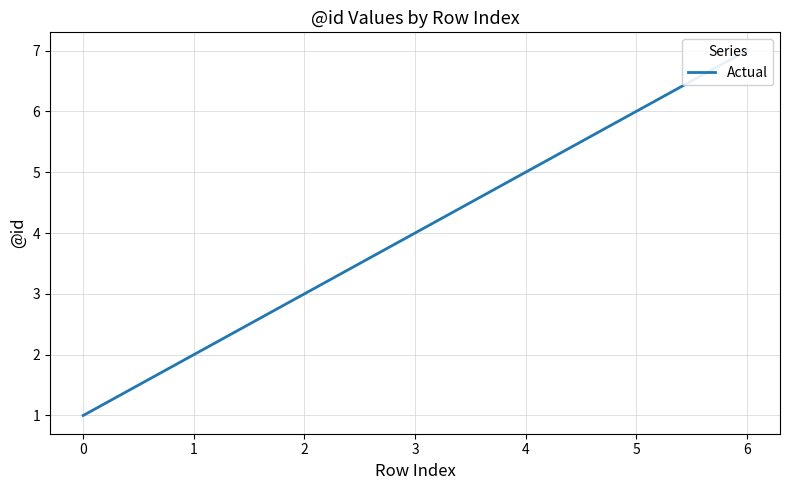

Read the value at 5.

6